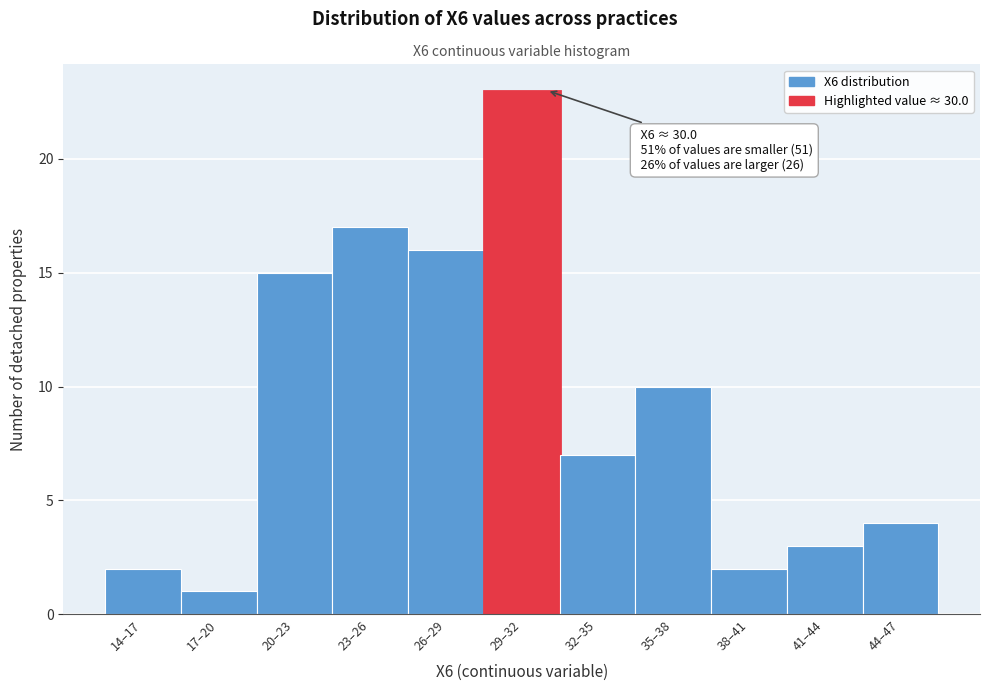

Reading left to right, what are all the values shown in this chart?

14–17=2	17–20=1	20–23=15	23–26=17	26–29=16	29–32=23	32–35=7	35–38=10	38–41=2	41–44=3	44–47=4